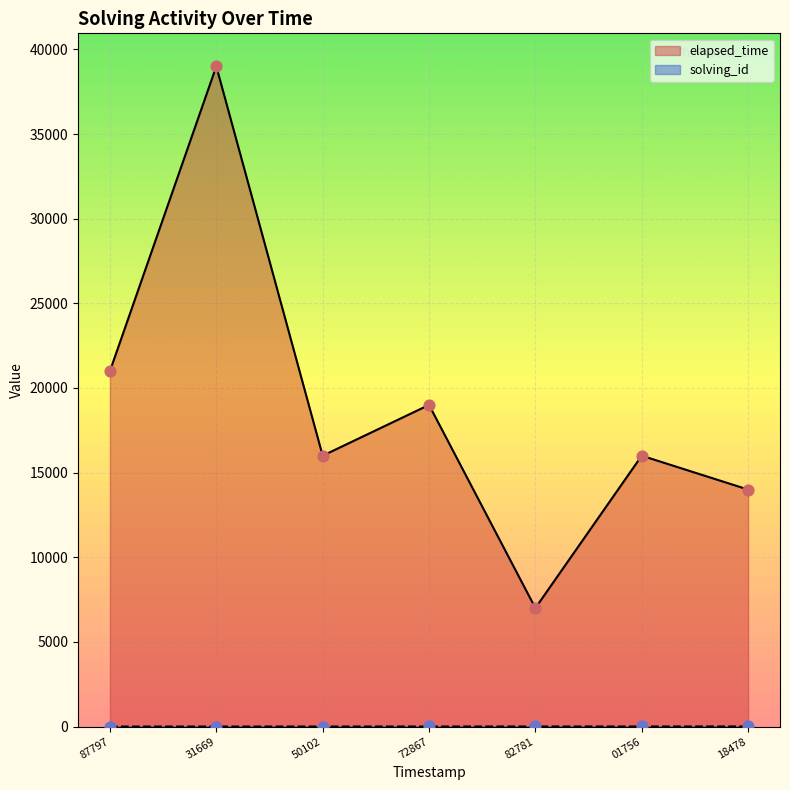

Which series contains the lowest Y value?

solving_id